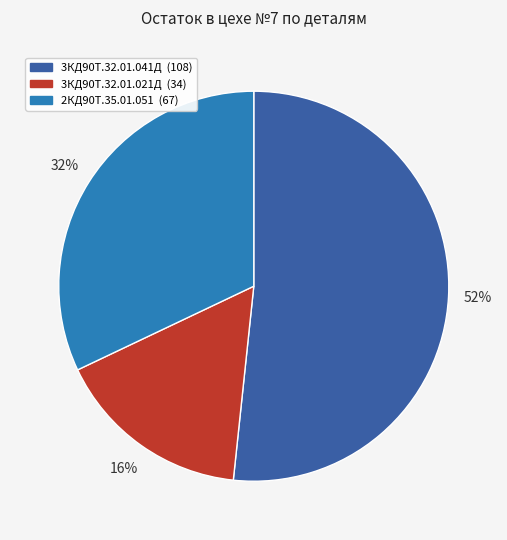

Rank the categories by value from lowest to highest.

3КД90Т.32.01.021Д, 2КД90Т.35.01.051, 3КД90Т.32.01.041Д